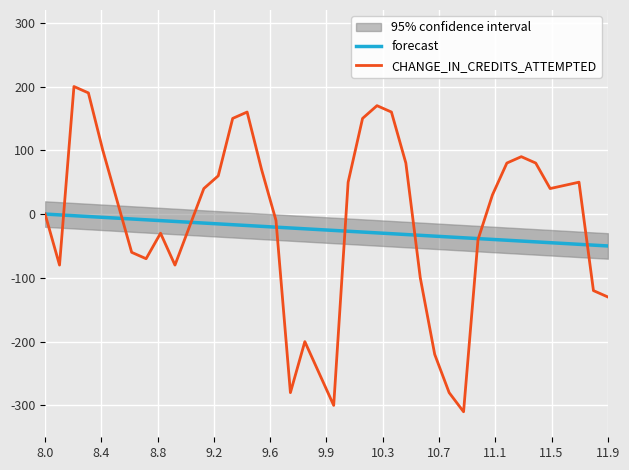

Which series ends up on top after the final intersection of CHANGE_IN_CREDITS_ATTEMPTED and forecast?

forecast